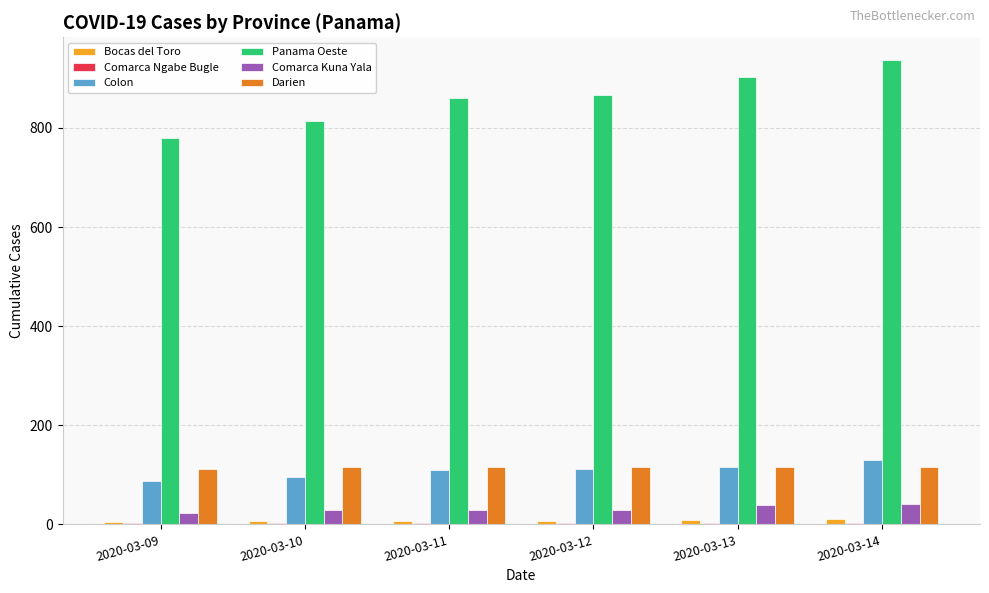

True or false: Darien has a value of 115 at 2020-03-11.

True